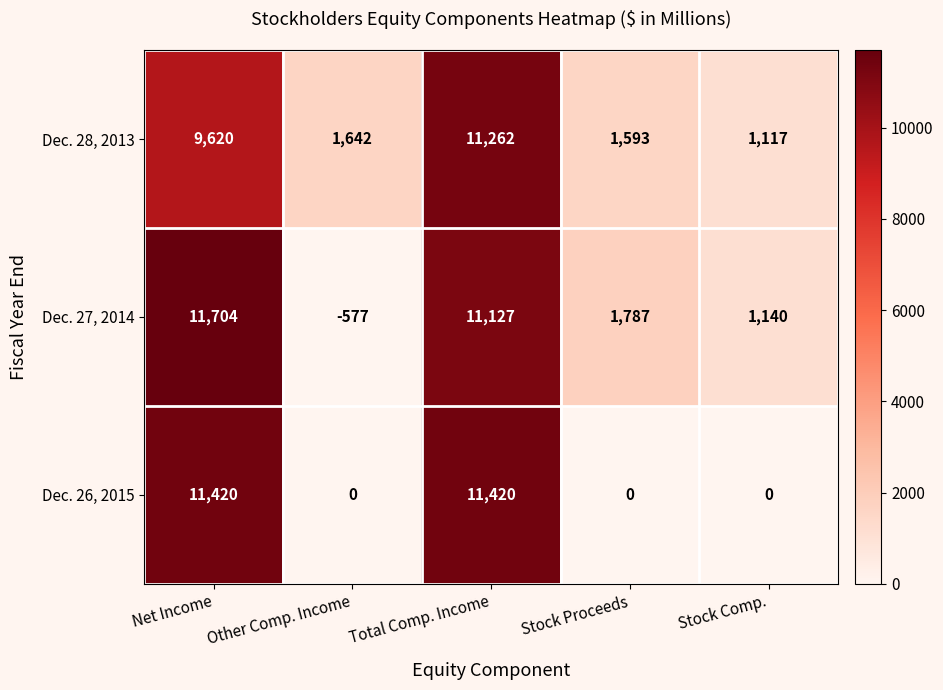

The Dec. 26, 2015 series shows 11420 at Total Comp. Income. True or false?

True